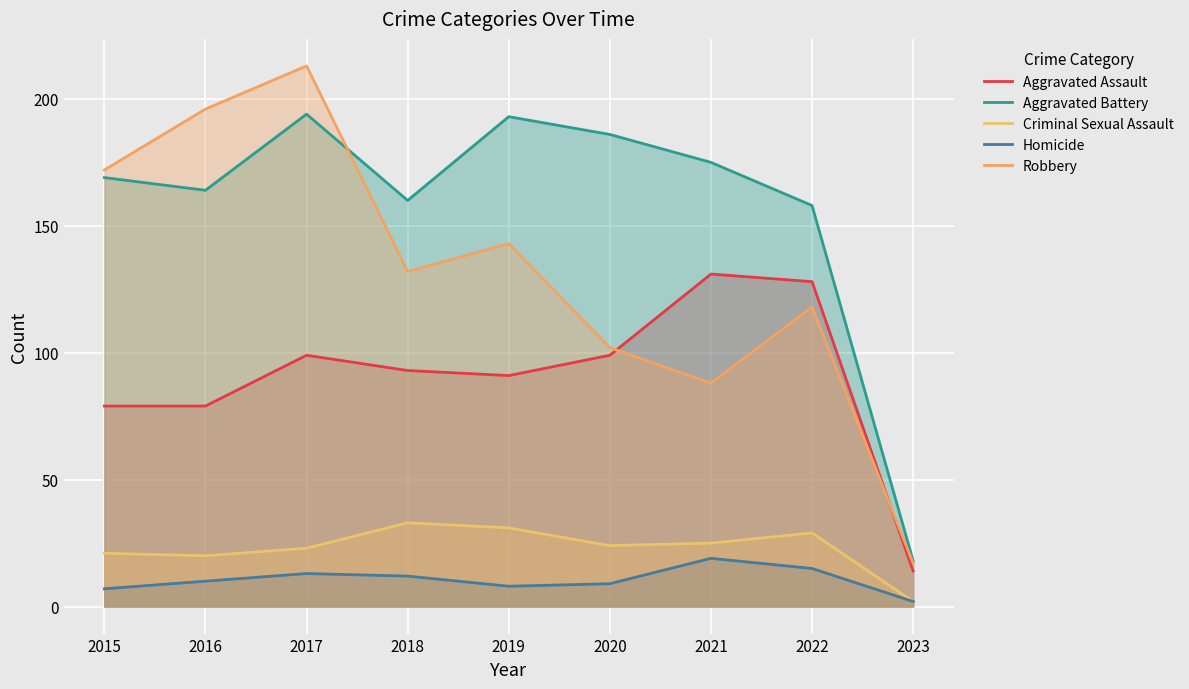

Reading right to left, what are all the values shown in this chart?

Aggravated Assault: 14	128	131	99	91	93	99	79	79
Aggravated Battery: 18	158	175	186	193	160	194	164	169
Criminal Sexual Assault: 2	29	25	24	31	33	23	20	21
Homicide: 2	15	19	9	8	12	13	10	7
Robbery: 17	118	88	102	143	132	213	196	172